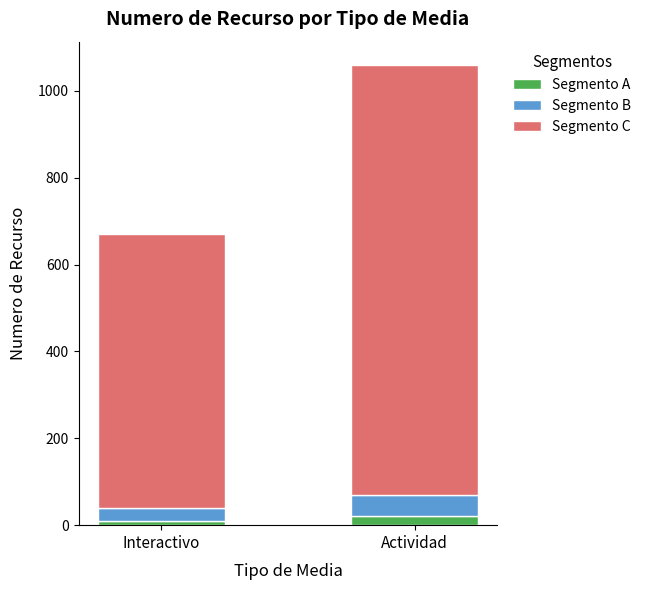

At which category is the sum across all series the highest?

Actividad